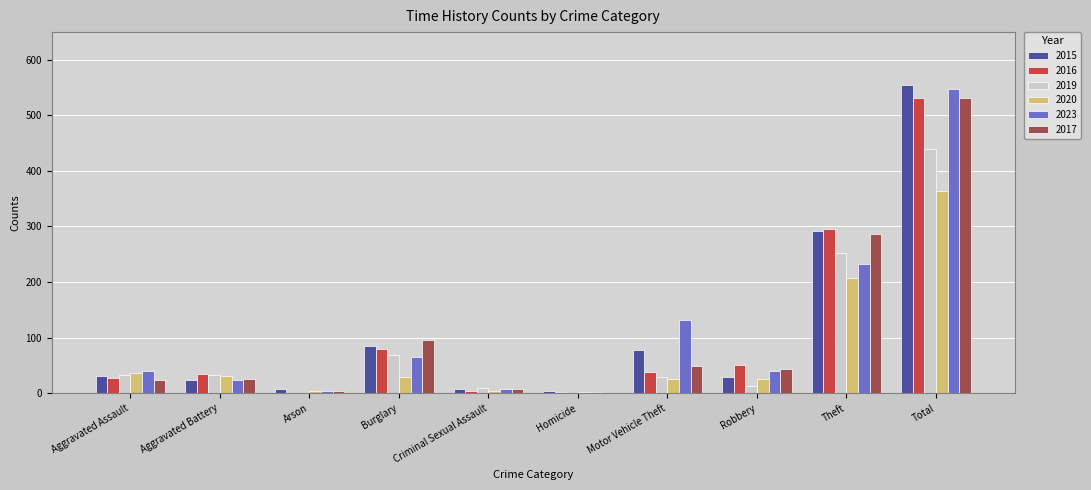

Are the bars grouped side by side (vs. stacked)?

Yes